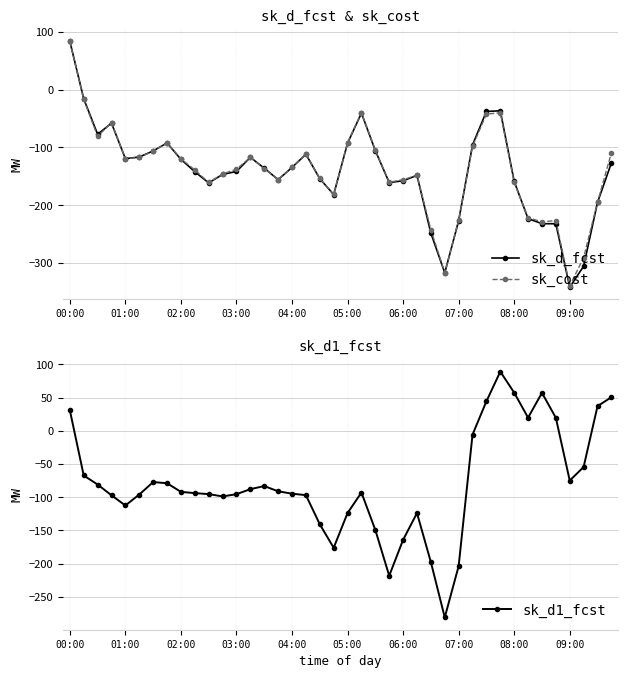

After their last crossing, which series has the higher values: sk_d_fcst or sk_d1_fcst?

sk_d1_fcst